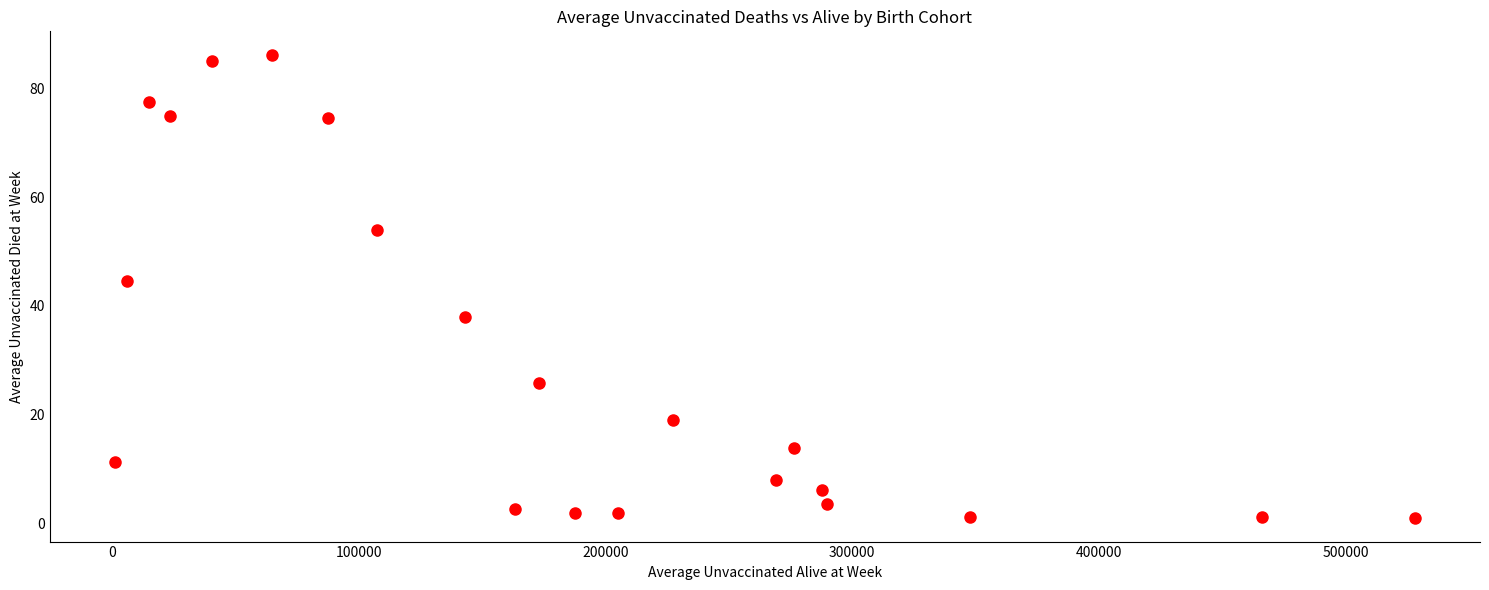

What Y value in the scatter plot is closest to 43?

44.5